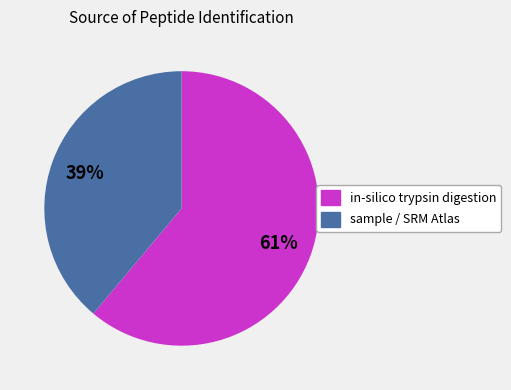

To the nearest percent, what is the average slice percentage?

50%